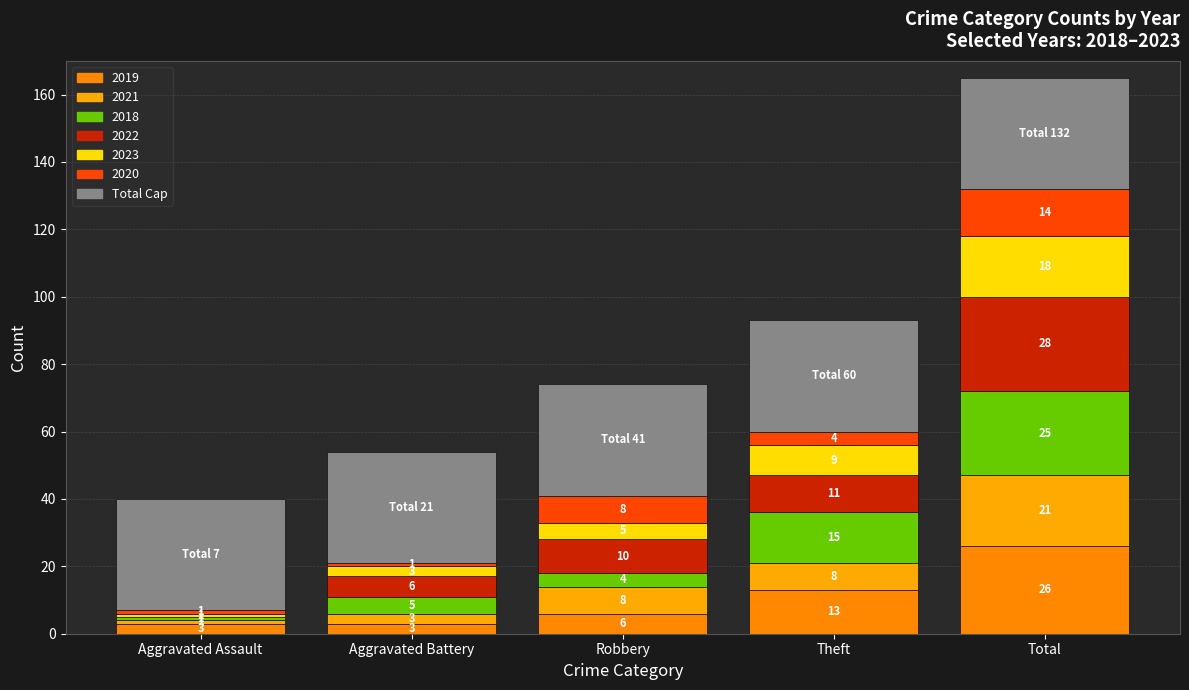

Which series changed the most between Theft and Total?

2022